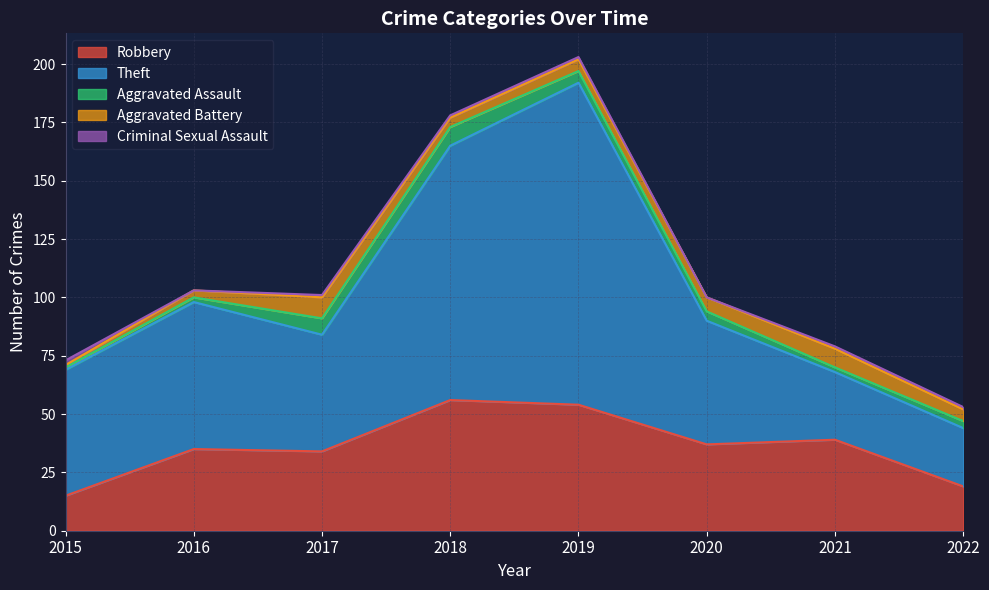

The Aggravated Battery series shows 14 at 2017. True or false?

False